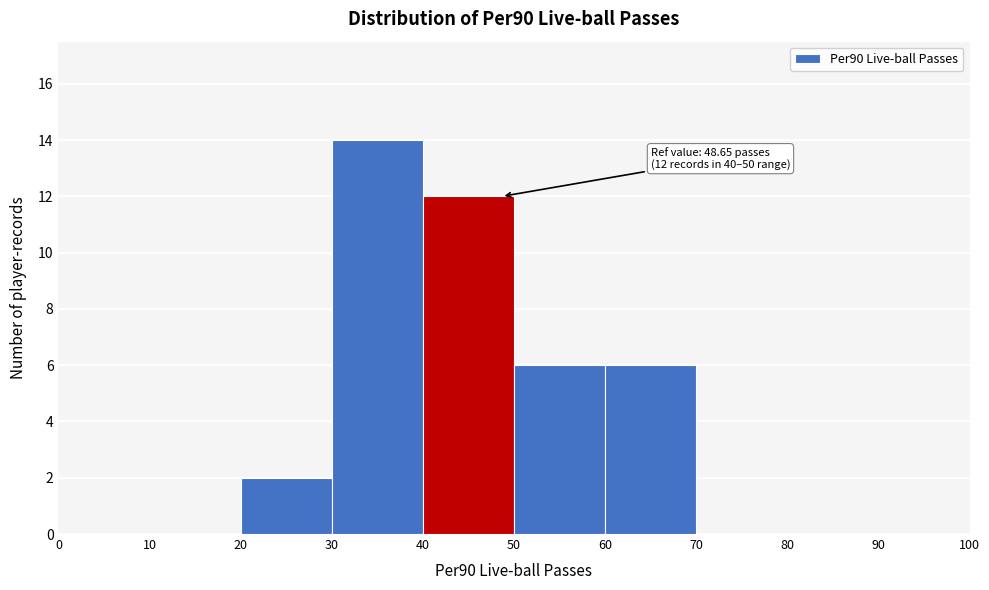

Over which range of the x-axis is the bar tallest?

30 to 40